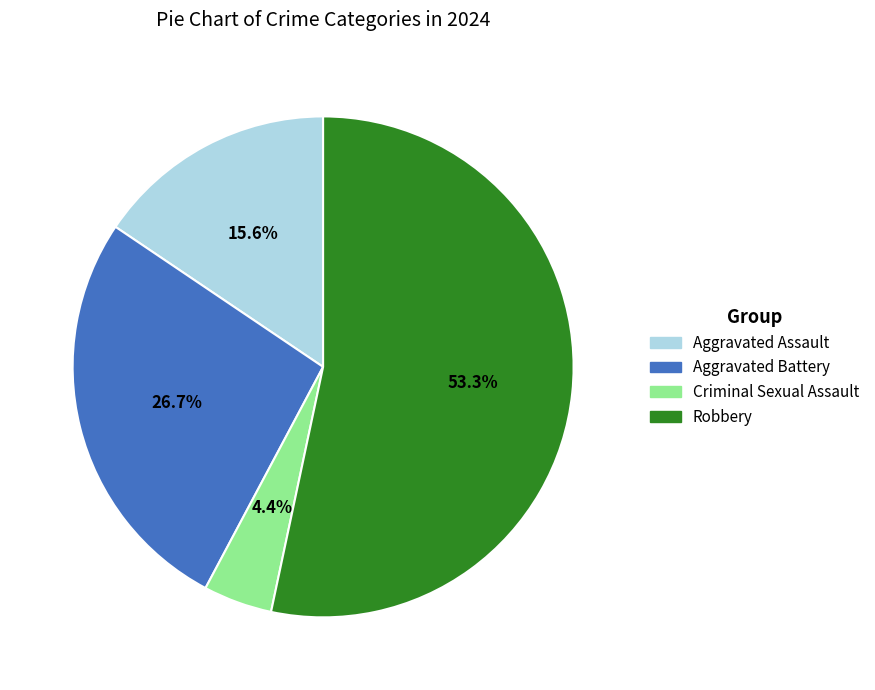

What is the smallest slice in the pie chart?

Criminal Sexual Assault